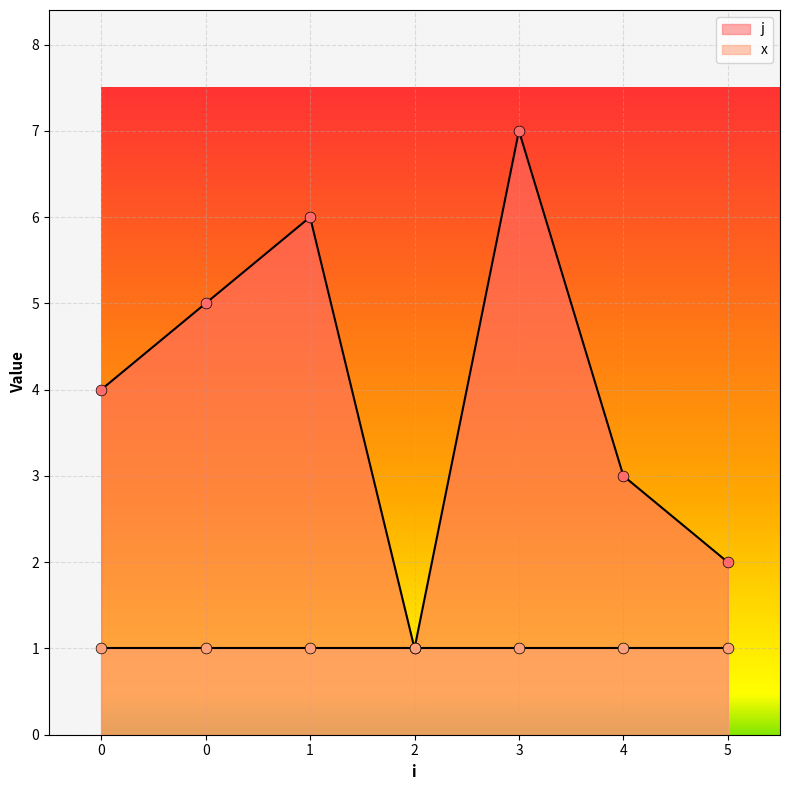

What is the change in value from 1 to 3?

+1